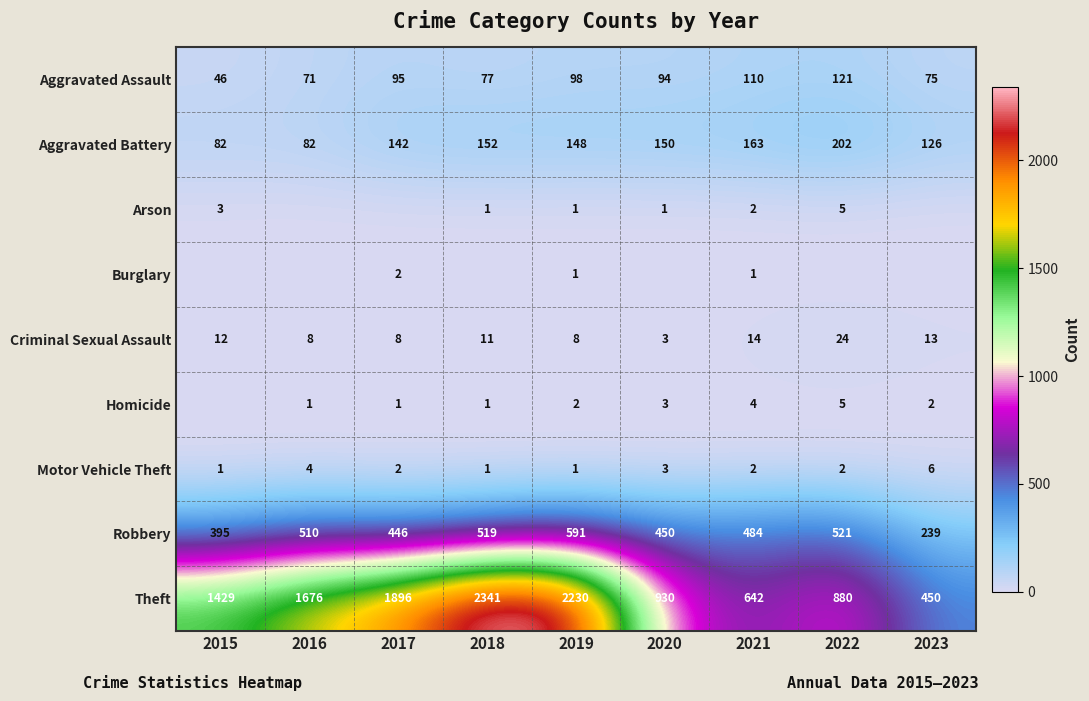

What is the difference between the Homicide values at 2021 and 2020?

1